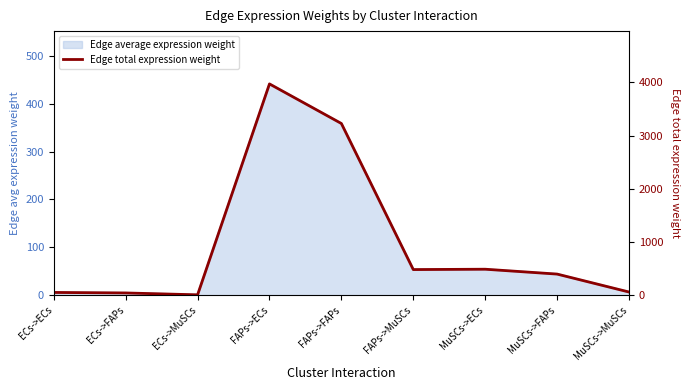

What is the sum of all values?

8722.8